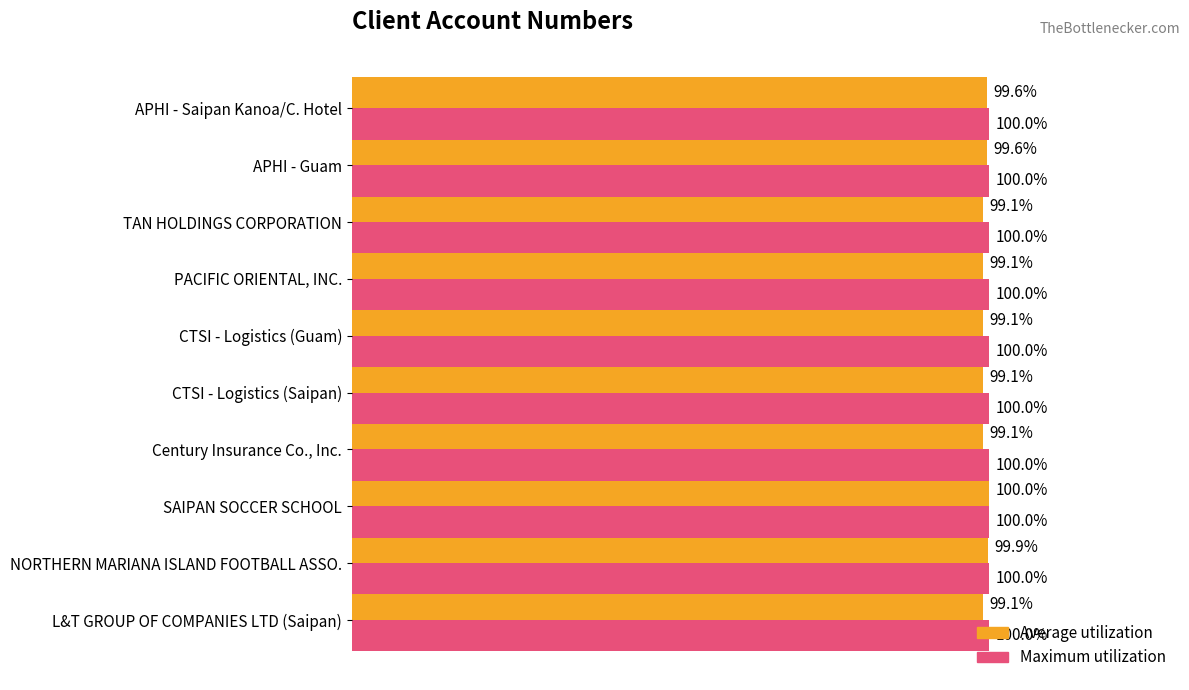

Which series has the largest range (max minus min)?

Average utilization